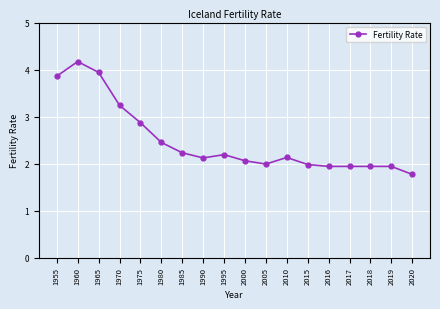

Reading right to left, list all the values displayed in this chart.

2020=1.8	2019=1.9	2018=1.9	2017=1.9	2016=1.9	2015=2.0	2010=2.1	2005=2.0	2000=2.1	1995=2.2	1990=2.1	1985=2.2	1980=2.5	1975=2.9	1970=3.2	1965=3.9	1960=4.2	1955=3.9